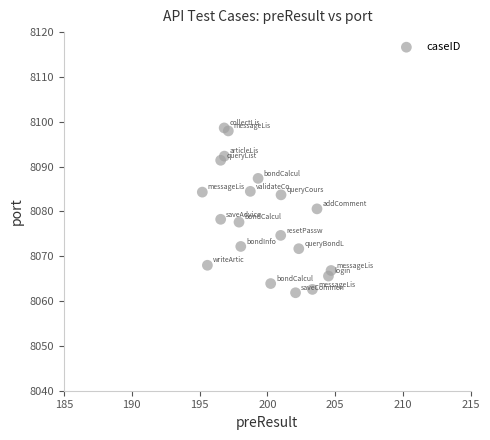

What is the range of Y values (max minus min)?

36.8